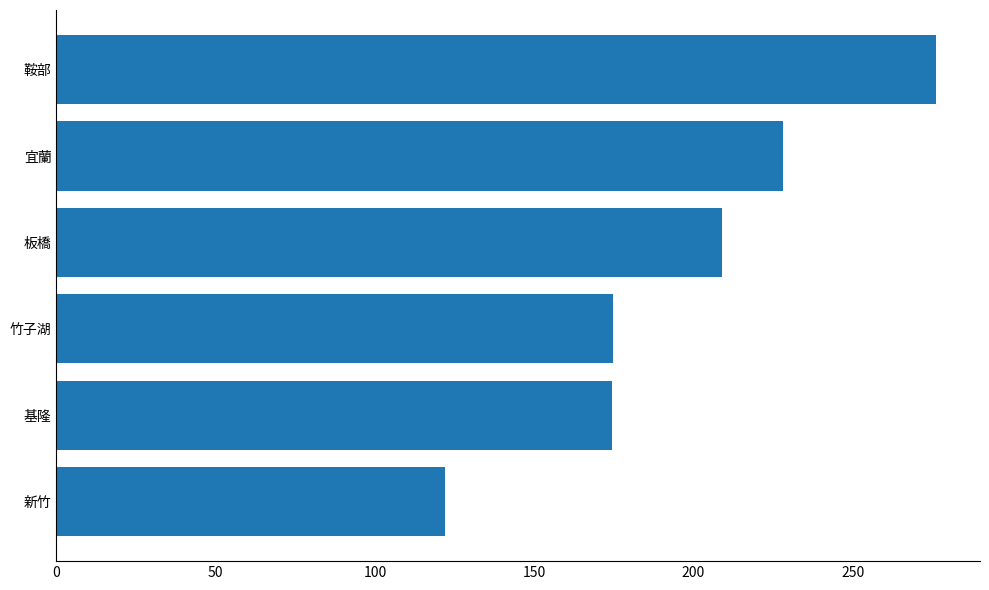

Does the chart contain stacked bars?

No